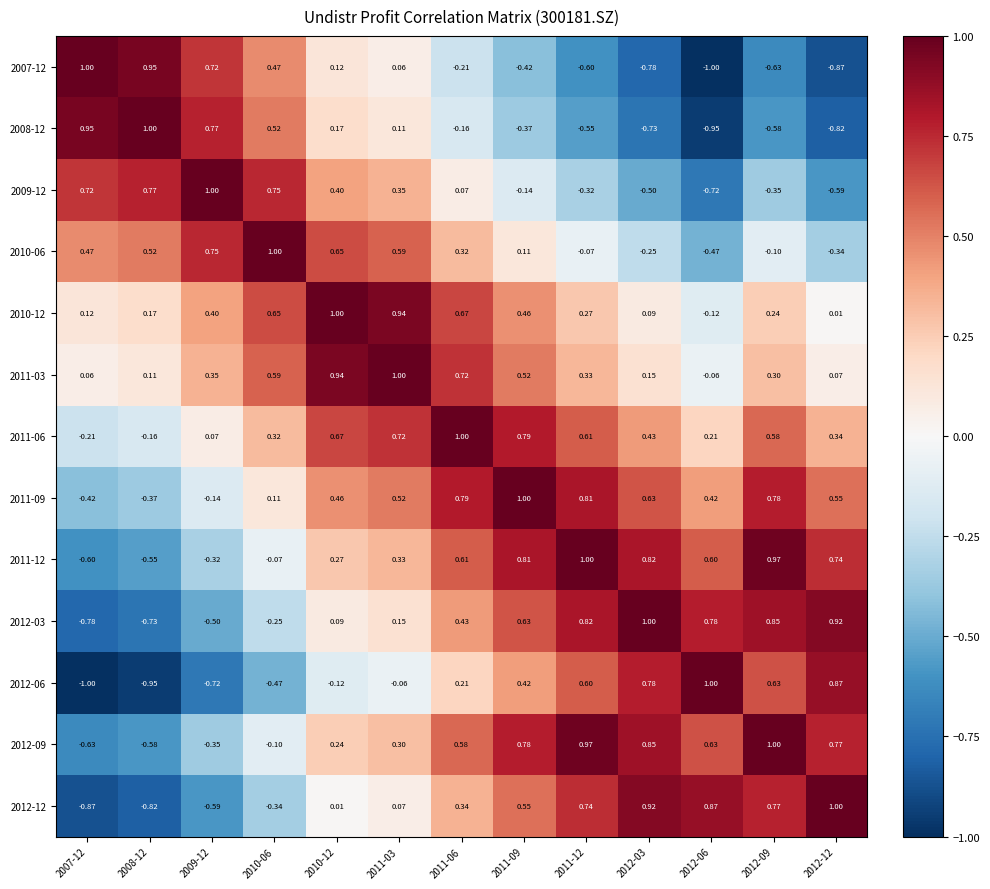

Reading left to right, what are all the values shown in this chart?

2007-12: 2007-12=1.0	2008-12=0.9	2009-12=0.7	2010-06=0.5	2010-12=0.1	2011-03=0.1	2011-06=-0.2	2011-09=-0.4	2011-12=-0.6	2012-03=-0.8	2012-06=-1.0	2012-09=-0.6	2012-12=-0.9
2008-12: 2007-12=0.9	2008-12=1.0	2009-12=0.8	2010-06=0.5	2010-12=0.2	2011-03=0.1	2011-06=-0.2	2011-09=-0.4	2011-12=-0.6	2012-03=-0.7	2012-06=-0.9	2012-09=-0.6	2012-12=-0.8
2009-12: 2007-12=0.7	2008-12=0.8	2009-12=1.0	2010-06=0.8	2010-12=0.4	2011-03=0.3	2011-06=0.1	2011-09=-0.1	2011-12=-0.3	2012-03=-0.5	2012-06=-0.7	2012-09=-0.3	2012-12=-0.6
2010-06: 2007-12=0.5	2008-12=0.5	2009-12=0.8	2010-06=1.0	2010-12=0.7	2011-03=0.6	2011-06=0.3	2011-09=0.1	2011-12=-0.1	2012-03=-0.2	2012-06=-0.5	2012-09=-0.1	2012-12=-0.3
2010-12: 2007-12=0.1	2008-12=0.2	2009-12=0.4	2010-06=0.7	2010-12=1.0	2011-03=0.9	2011-06=0.7	2011-09=0.5	2011-12=0.3	2012-03=0.1	2012-06=-0.1	2012-09=0.2	2012-12=0.0
2011-03: 2007-12=0.1	2008-12=0.1	2009-12=0.3	2010-06=0.6	2010-12=0.9	2011-03=1.0	2011-06=0.7	2011-09=0.5	2011-12=0.3	2012-03=0.1	2012-06=-0.1	2012-09=0.3	2012-12=0.1
2011-06: 2007-12=-0.2	2008-12=-0.2	2009-12=0.1	2010-06=0.3	2010-12=0.7	2011-03=0.7	2011-06=1.0	2011-09=0.8	2011-12=0.6	2012-03=0.4	2012-06=0.2	2012-09=0.6	2012-12=0.3
2011-09: 2007-12=-0.4	2008-12=-0.4	2009-12=-0.1	2010-06=0.1	2010-12=0.5	2011-03=0.5	2011-06=0.8	2011-09=1.0	2011-12=0.8	2012-03=0.6	2012-06=0.4	2012-09=0.8	2012-12=0.6
2011-12: 2007-12=-0.6	2008-12=-0.6	2009-12=-0.3	2010-06=-0.1	2010-12=0.3	2011-03=0.3	2011-06=0.6	2011-09=0.8	2011-12=1.0	2012-03=0.8	2012-06=0.6	2012-09=1.0	2012-12=0.7
2012-03: 2007-12=-0.8	2008-12=-0.7	2009-12=-0.5	2010-06=-0.2	2010-12=0.1	2011-03=0.1	2011-06=0.4	2011-09=0.6	2011-12=0.8	2012-03=1.0	2012-06=0.8	2012-09=0.8	2012-12=0.9
2012-06: 2007-12=-1.0	2008-12=-0.9	2009-12=-0.7	2010-06=-0.5	2010-12=-0.1	2011-03=-0.1	2011-06=0.2	2011-09=0.4	2011-12=0.6	2012-03=0.8	2012-06=1.0	2012-09=0.6	2012-12=0.9
2012-09: 2007-12=-0.6	2008-12=-0.6	2009-12=-0.3	2010-06=-0.1	2010-12=0.2	2011-03=0.3	2011-06=0.6	2011-09=0.8	2011-12=1.0	2012-03=0.8	2012-06=0.6	2012-09=1.0	2012-12=0.8
2012-12: 2007-12=-0.9	2008-12=-0.8	2009-12=-0.6	2010-06=-0.3	2010-12=0.0	2011-03=0.1	2011-06=0.3	2011-09=0.6	2011-12=0.7	2012-03=0.9	2012-06=0.9	2012-09=0.8	2012-12=1.0